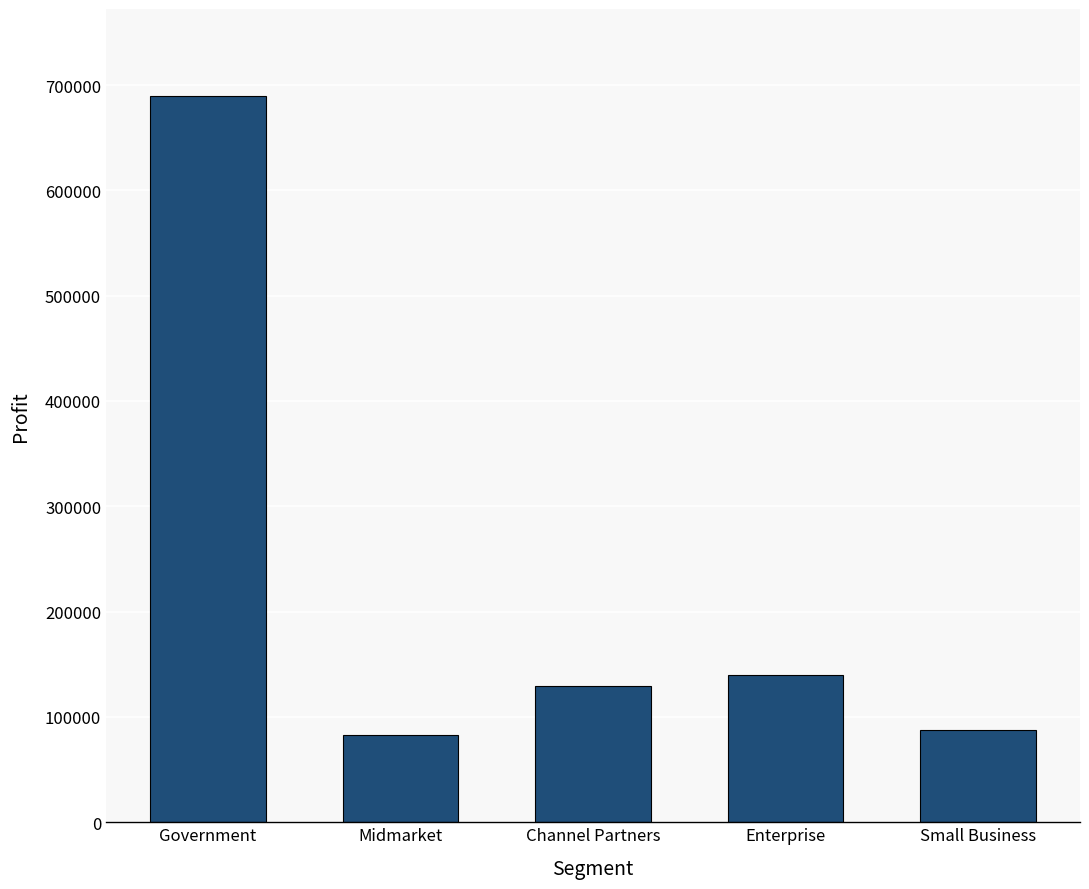

Which has a higher value, Government or Enterprise?

Government